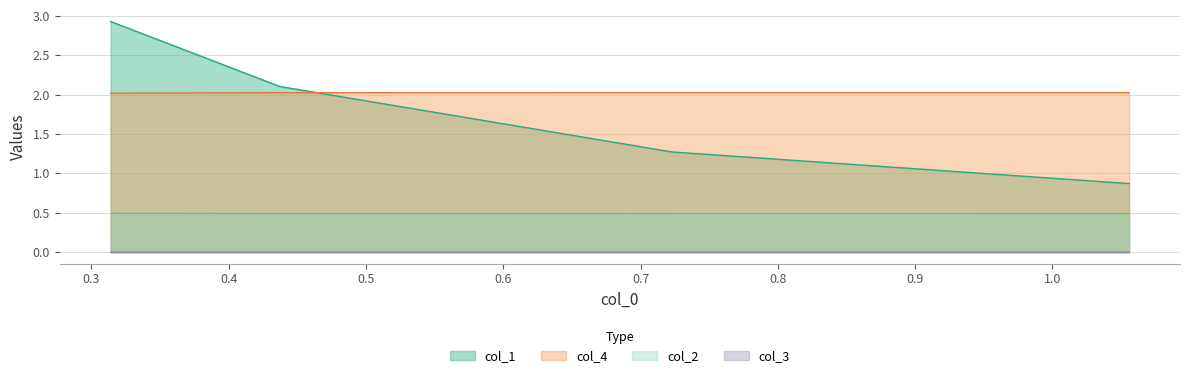

Reading right to left, list all the values displayed in this chart.

col_1: 1.05588878575=0.9	0.722805970552=1.3	0.437189020767=2.1	0.313960829033=2.9
col_2: 1.05588878575=0.5	0.722805970552=0.5	0.437189020767=0.5	0.313960829033=0.5
col_3: 1.05588878575=0.0	0.722805970552=0.0	0.437189020767=0.0	0.313960829033=0.0
col_4: 1.05588878575=2.0	0.722805970552=2.0	0.437189020767=2.0	0.313960829033=2.0